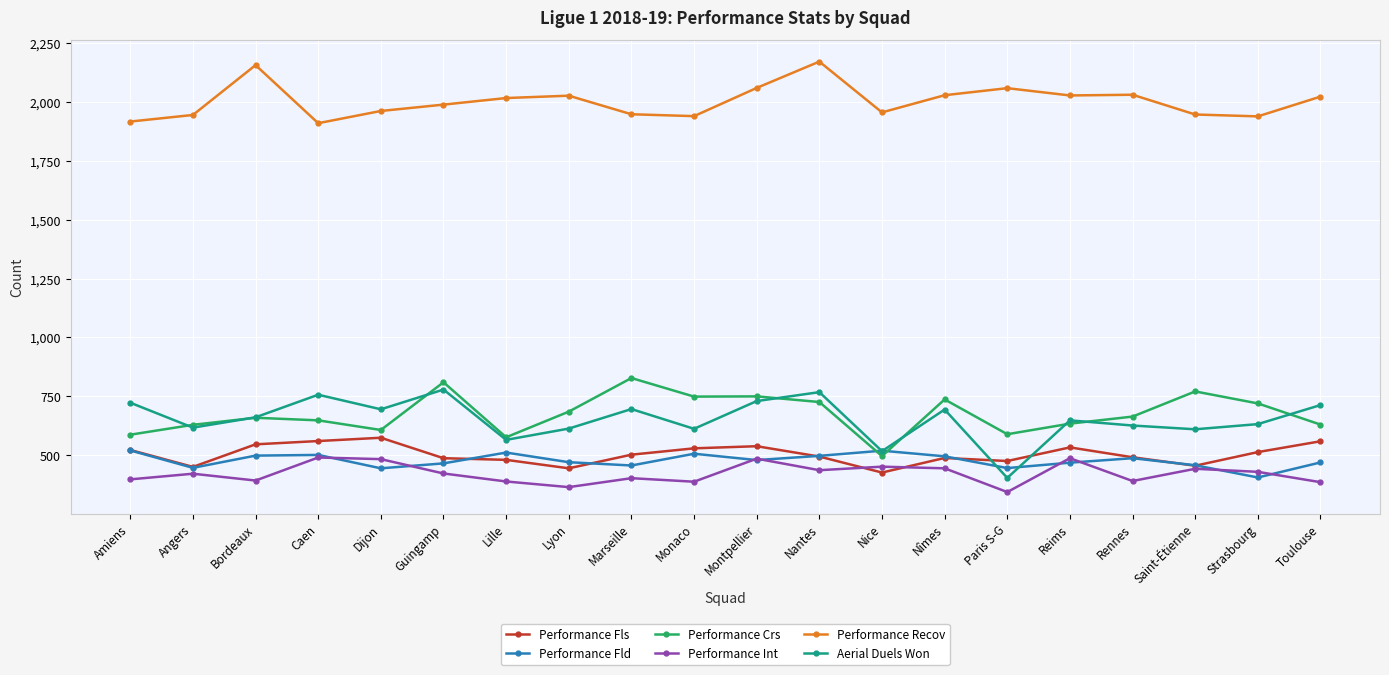

What is the approximate value of Performance Crs at Dijon?

606